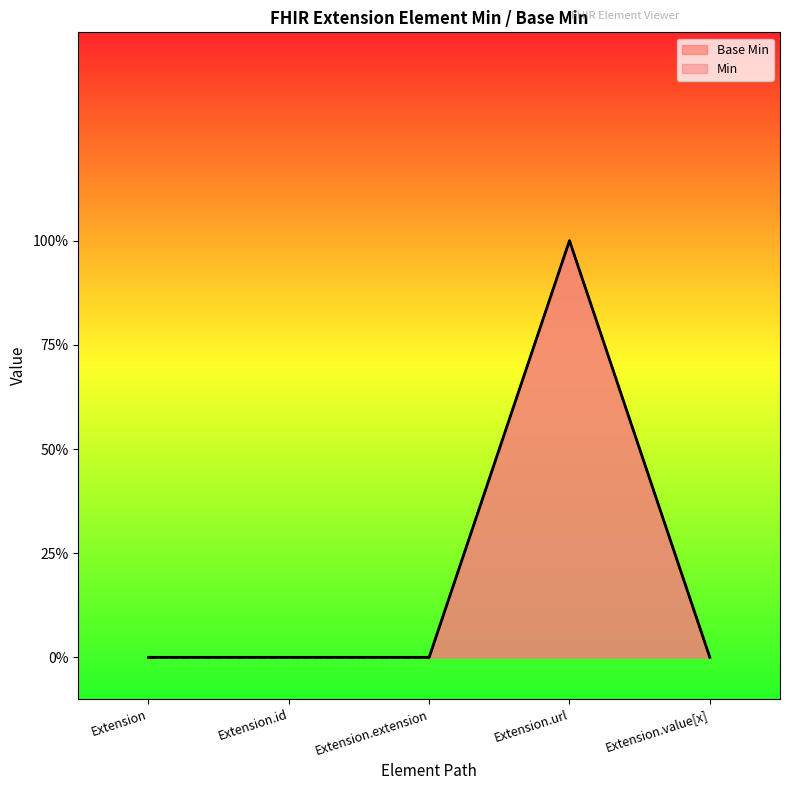

Reading right to left, transcribe all the data shown in this chart.

0	1	0	0	0